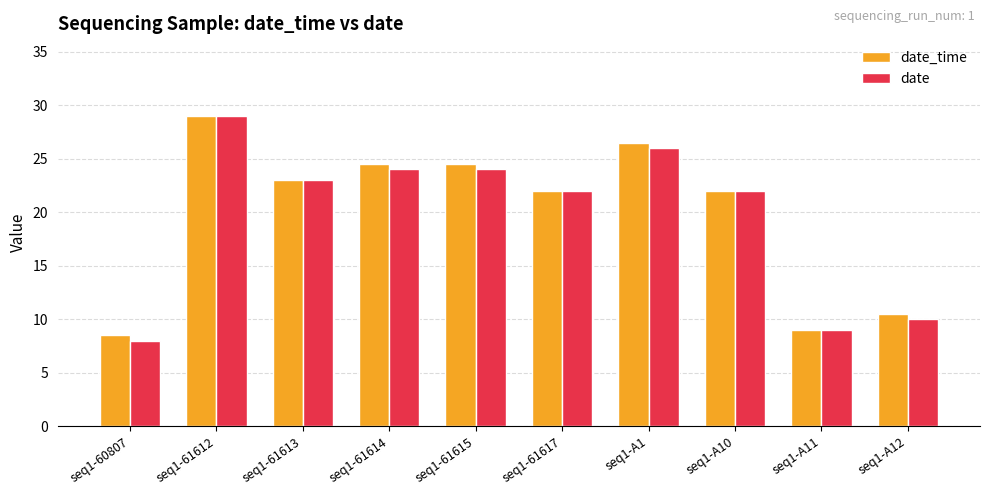

The date series shows 34.1 at seq1-61614. True or false?

False